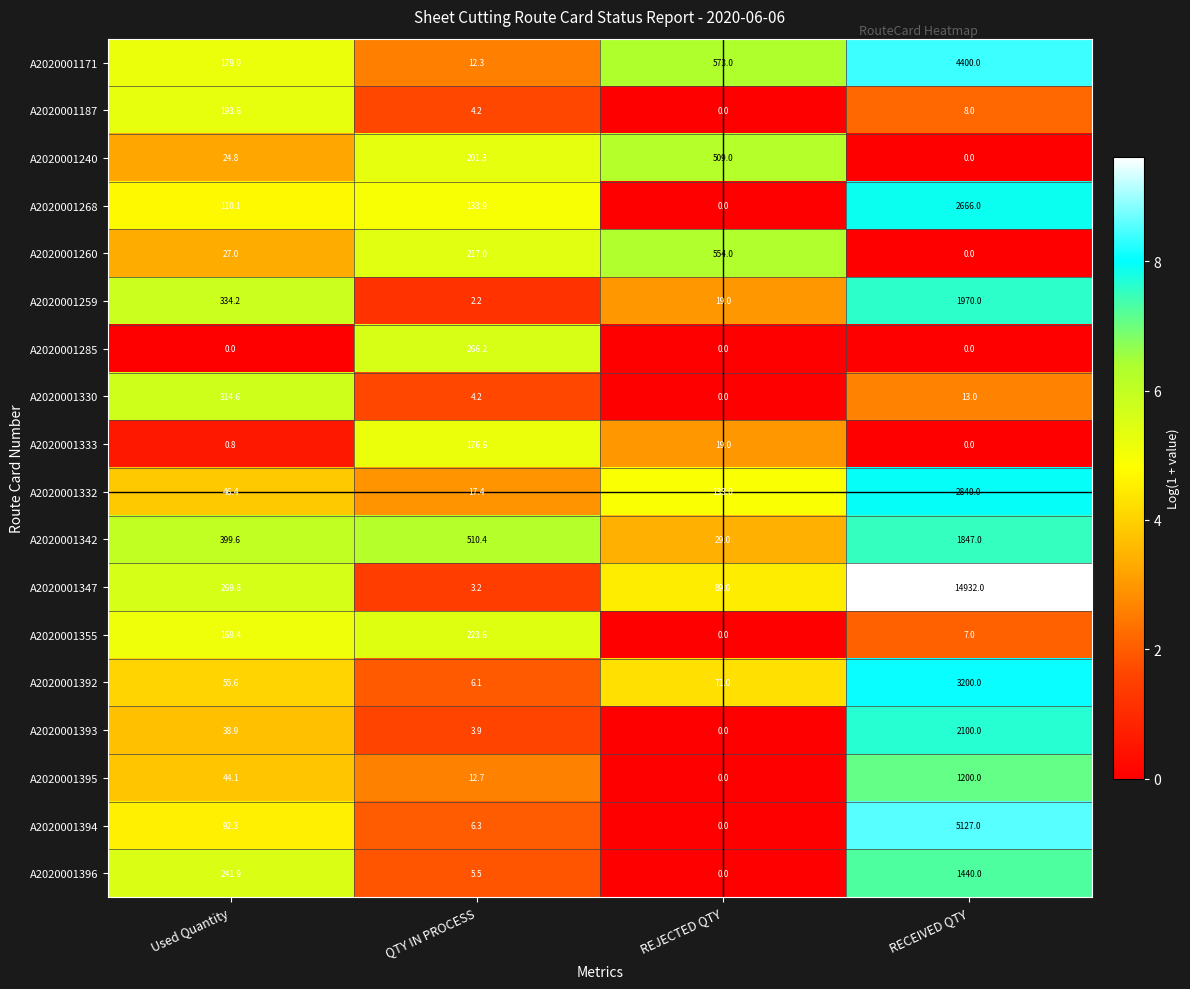

At how many categories does at least one series exceed 7?

4